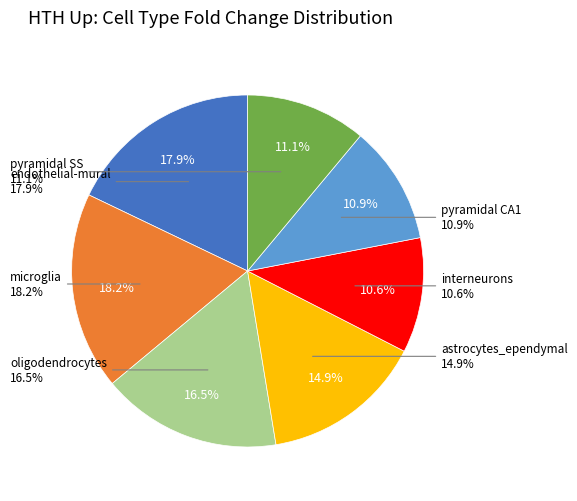

To the nearest percent, what portion does oligodendrocytes represent?

17%